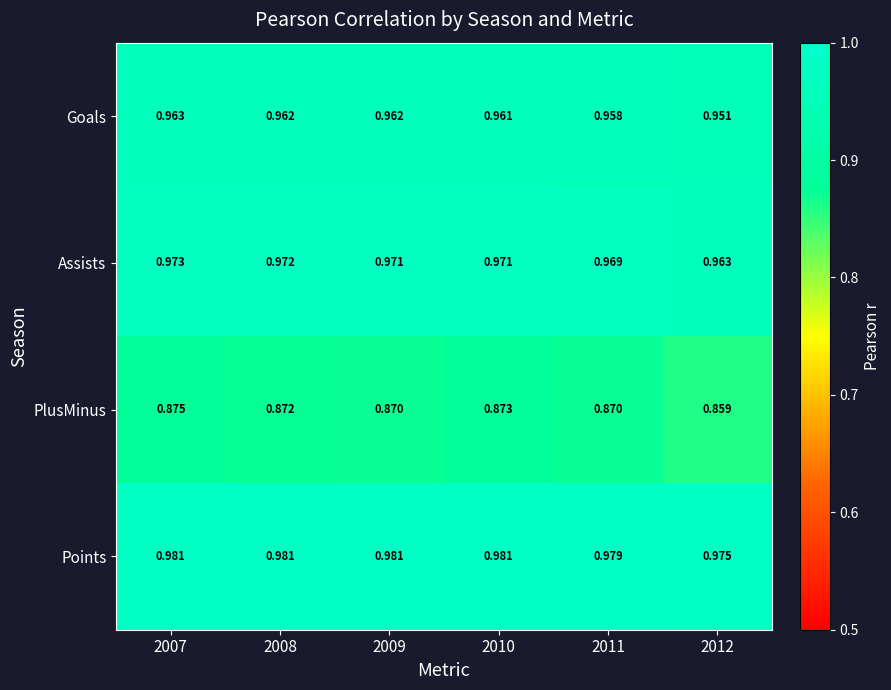

Which series has the largest total across all categories?

Points